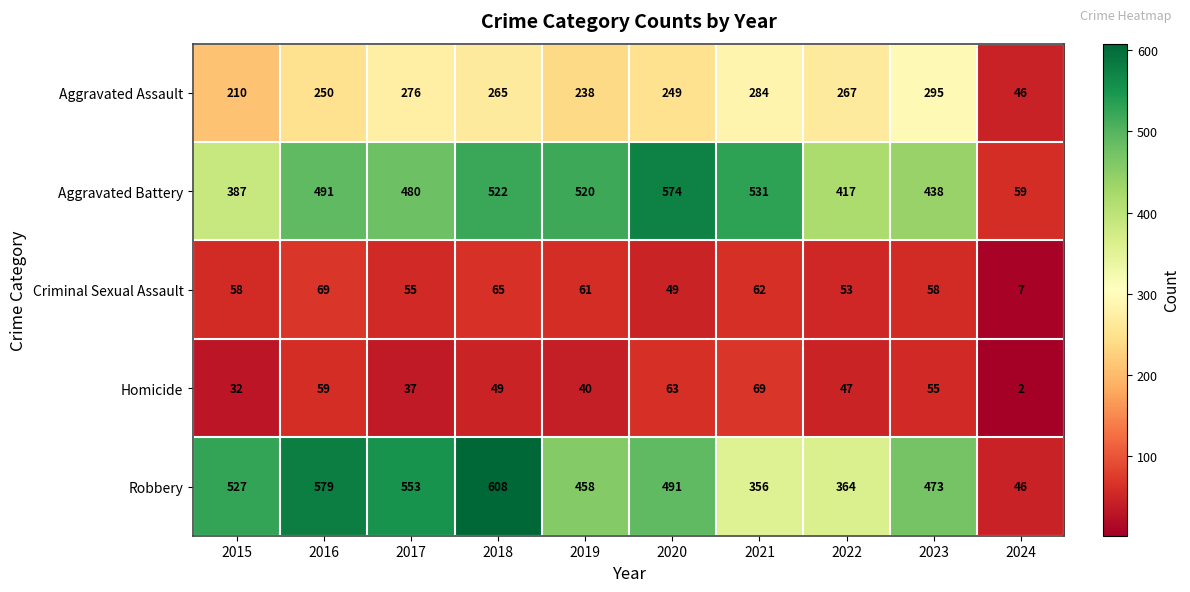

Rank the series at 2020 from lowest to highest value.

Criminal Sexual Assault, Homicide, Aggravated Assault, Robbery, Aggravated Battery